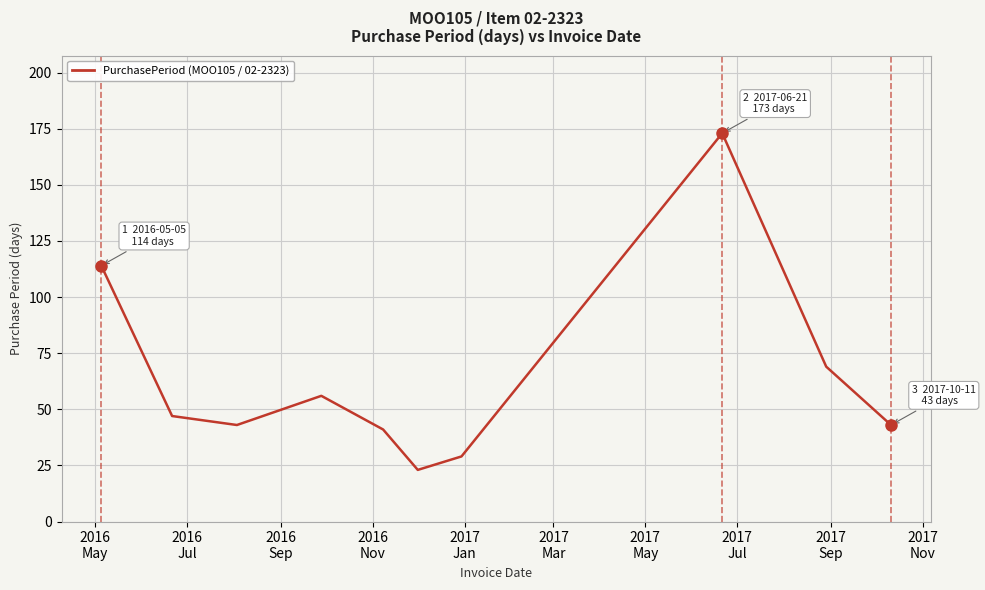

What is the greatest value displayed?

173